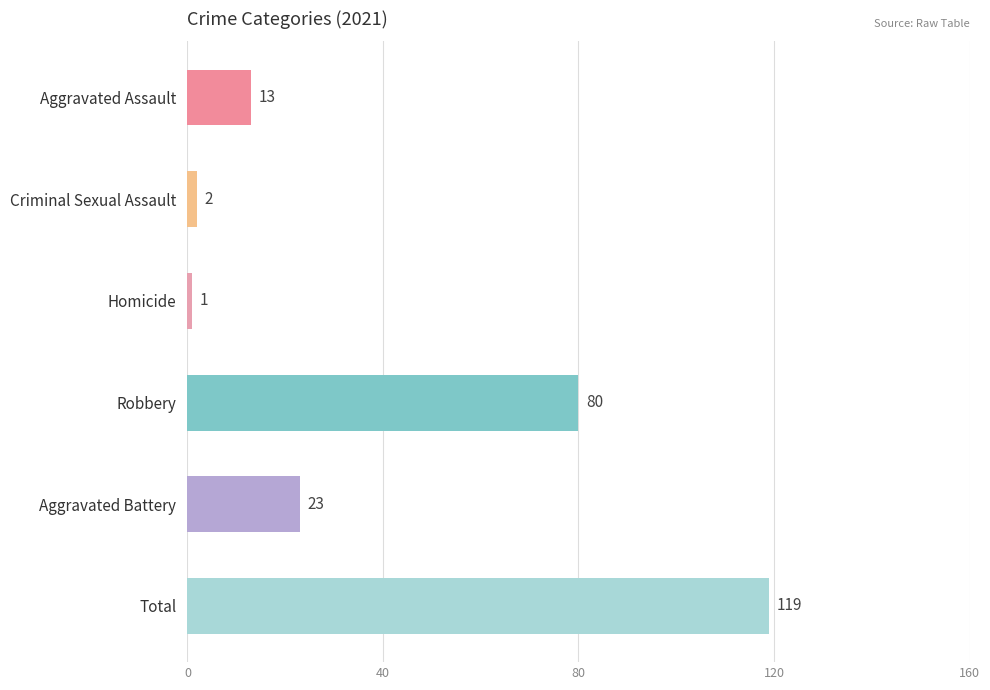

How many values are below 23?

3